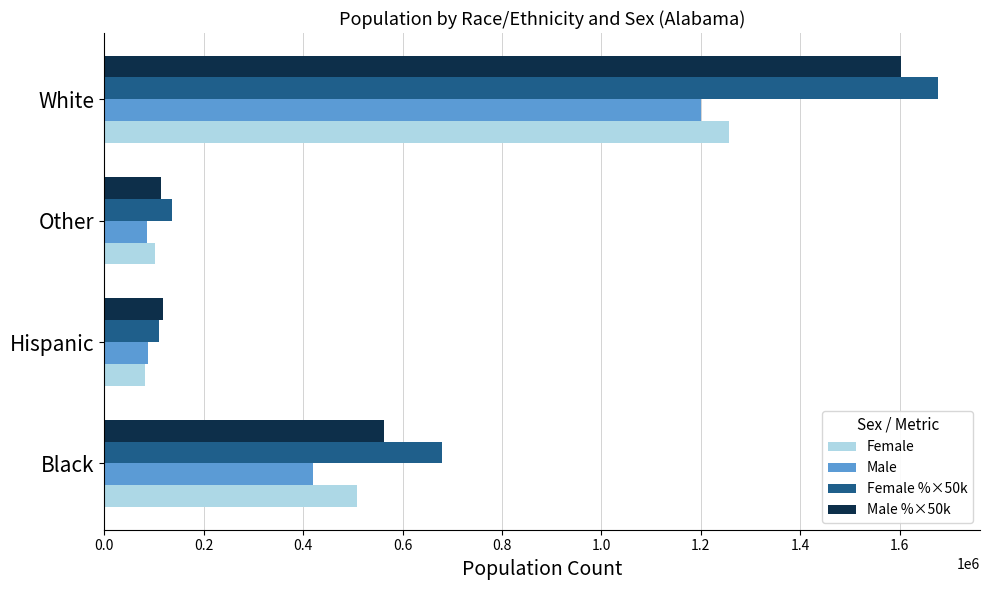

Rank the series by their maximum value, from lowest to highest.

Male, Female, Male %×50k, Female %×50k